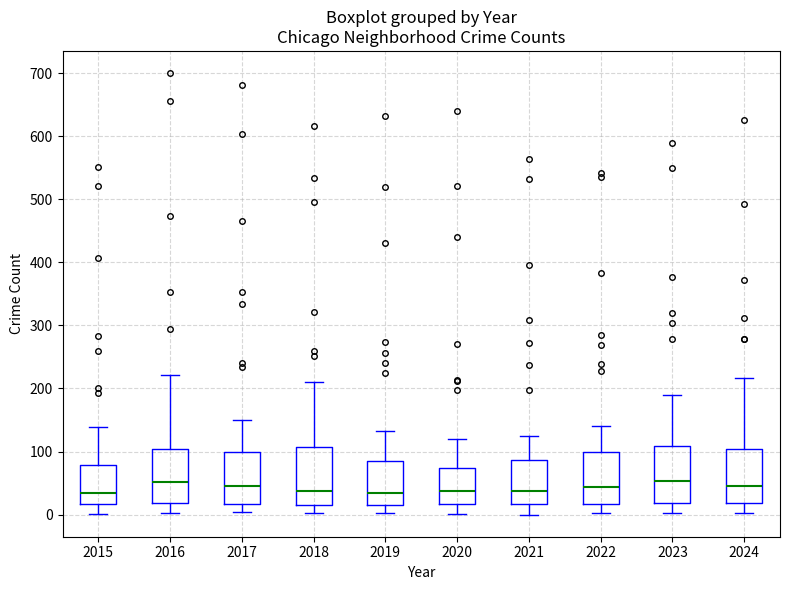

Where does the median line of the box at x = 2022 sit on the y-axis? The values are not printed on the chart, so give them approximately, as read against the axis.

40